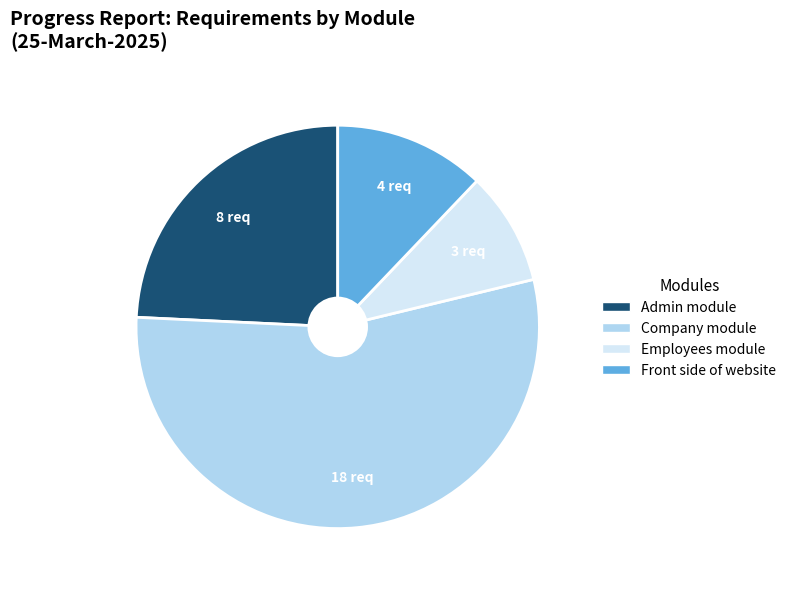

Is there a majority slice in this chart?

Yes